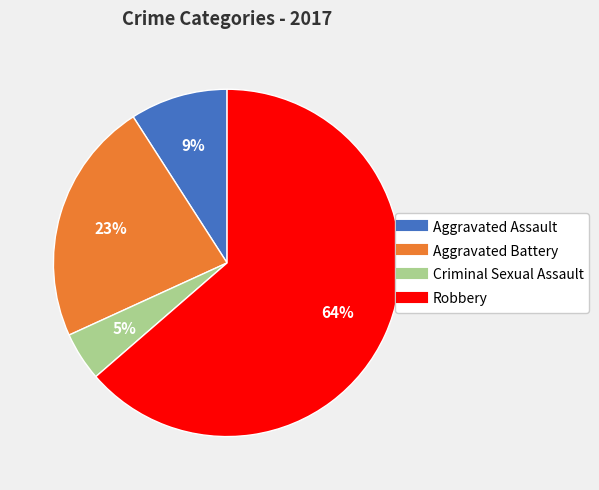

Rank the categories by value from highest to lowest.

Robbery, Aggravated Battery, Aggravated Assault, Criminal Sexual Assault